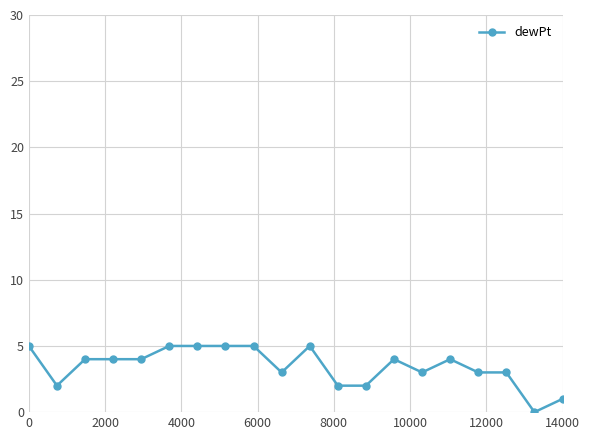

What is the difference between the maximum and minimum values?

5